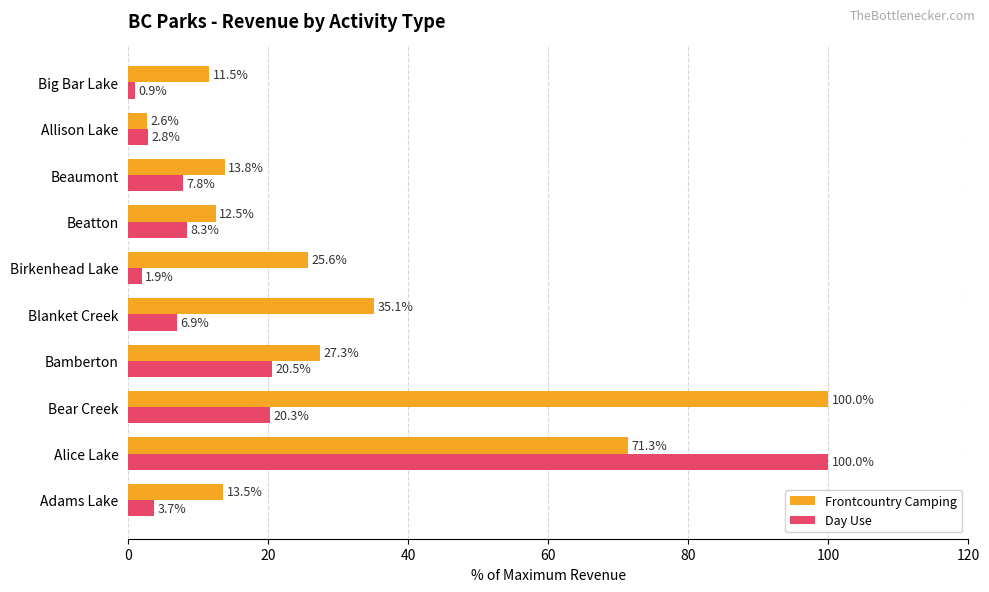

How many data points does each series have?

10